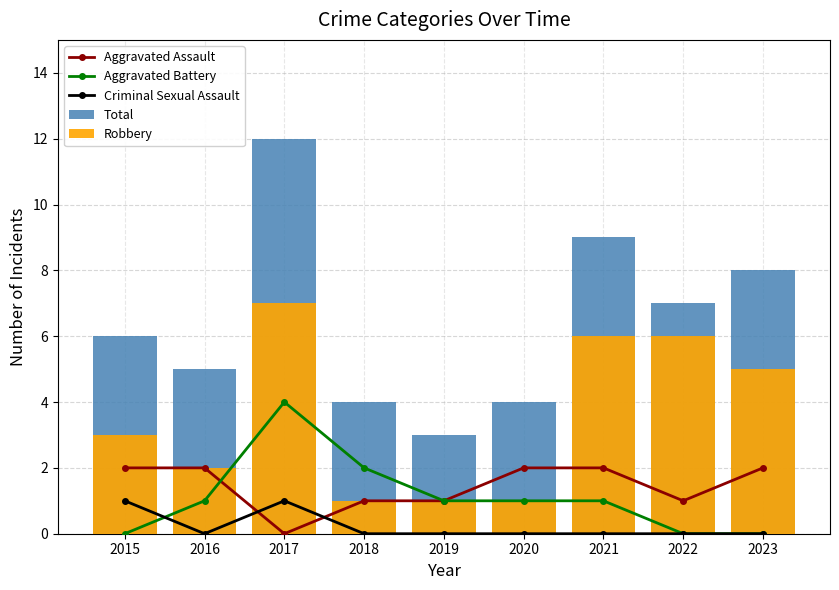

Which series has the widest spread of values?

Total